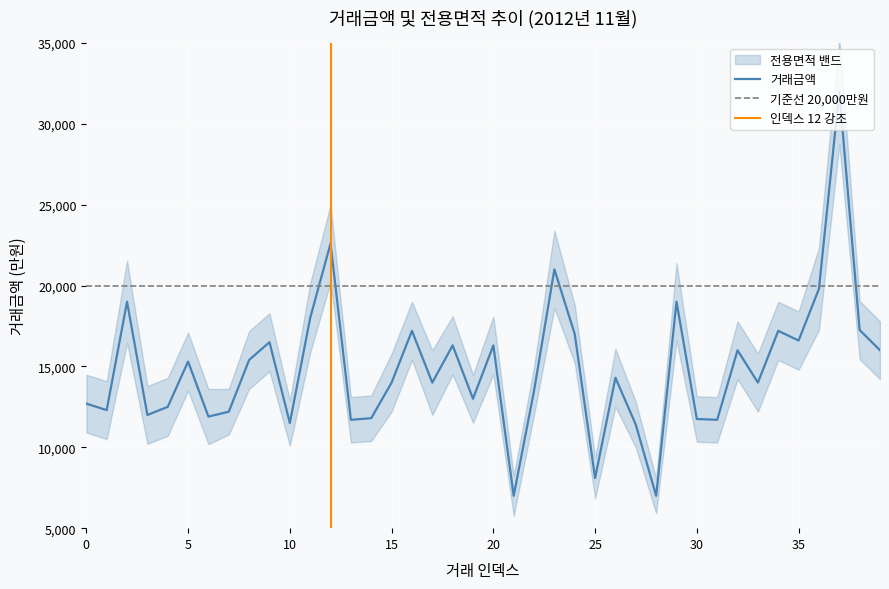

What is the change in value from 7 to 27?

-800